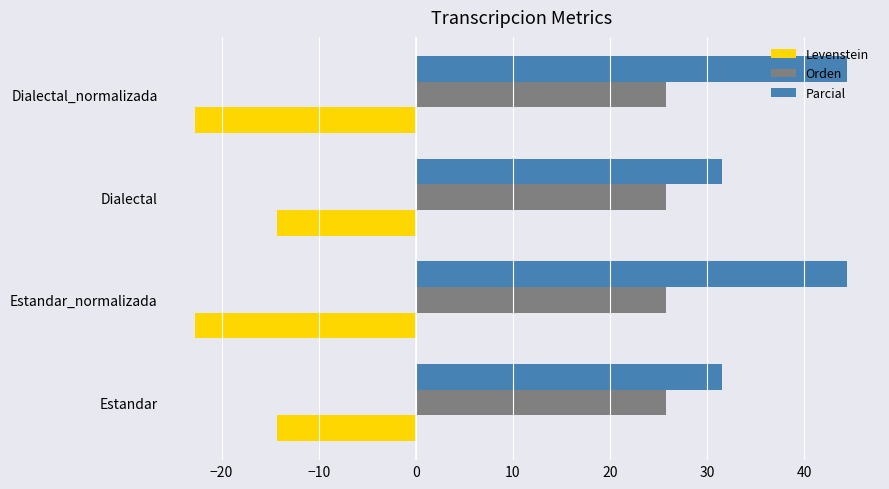

The value of Parcial at Dialectal is 44.4. True or false?

False